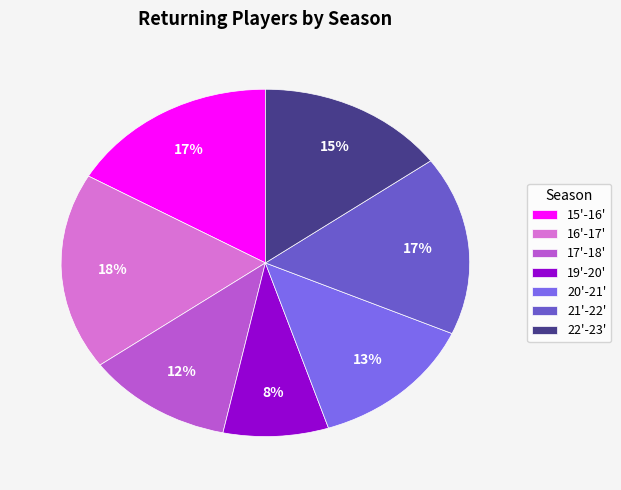

Count the number of slices in the pie.

7